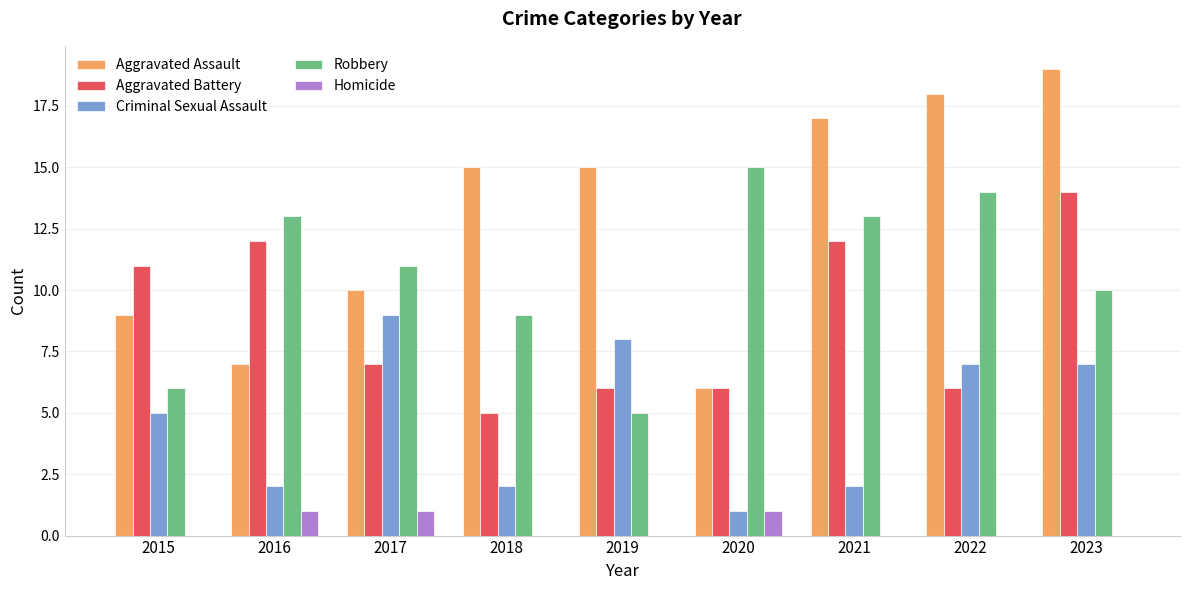

What is the maximum value for Criminal Sexual Assault?

9